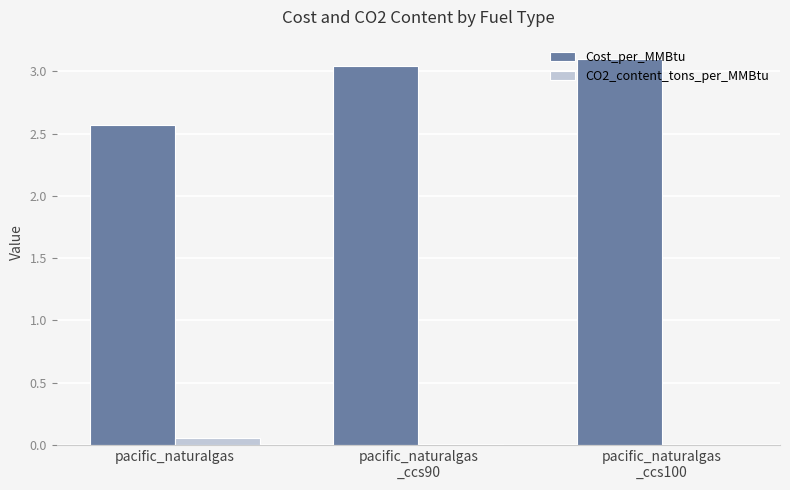

Which series changed the most between pacific_naturalgas and pacific_naturalgas
_ccs100?

Cost_per_MMBtu